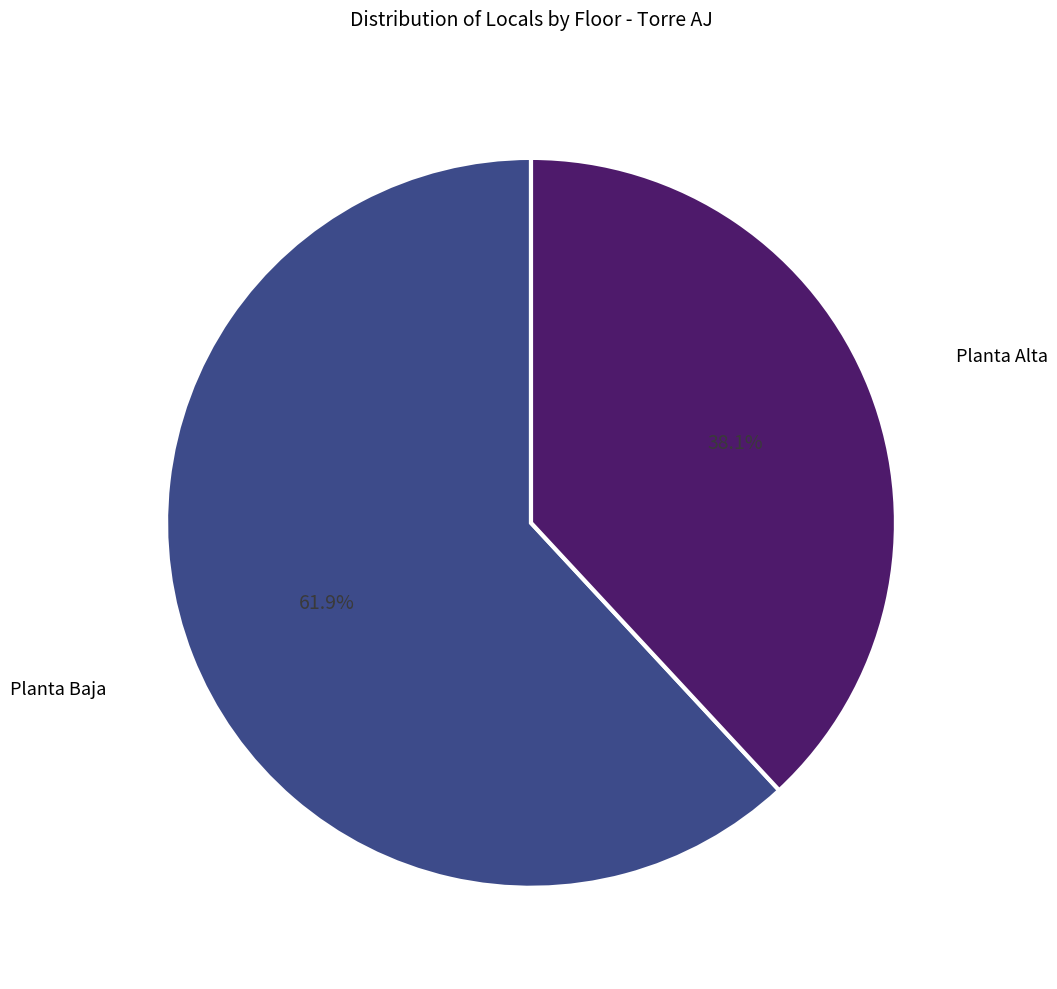

Is there a majority slice in this chart?

Yes